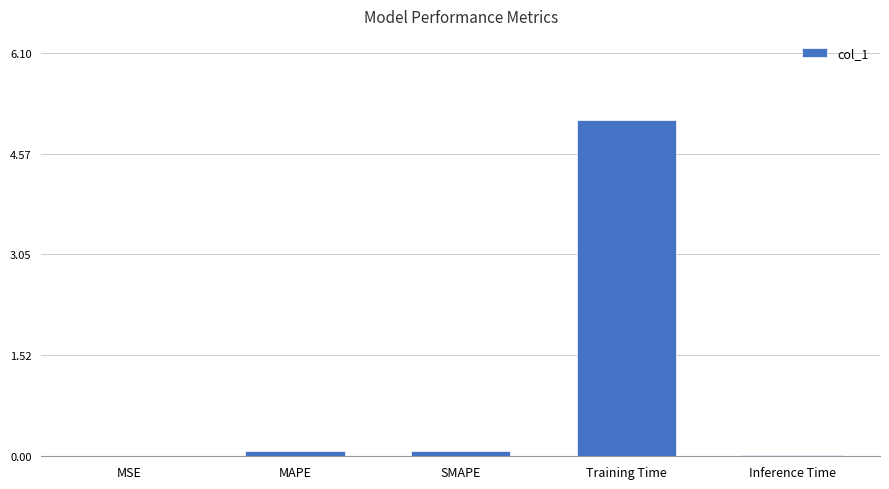

True or false: the data shows 5.1 at Training Time.

True